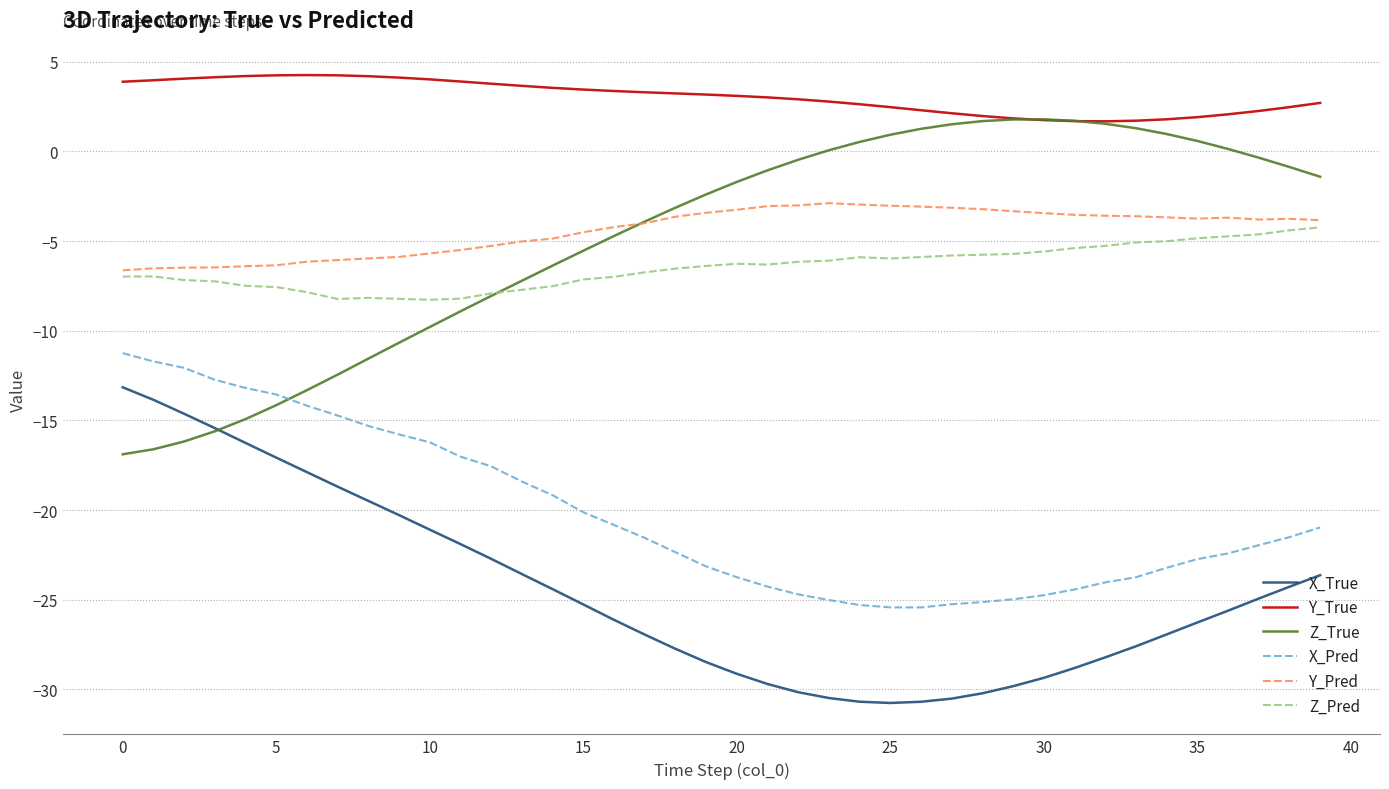

What is the minimum value shown in the chart?

-30.8